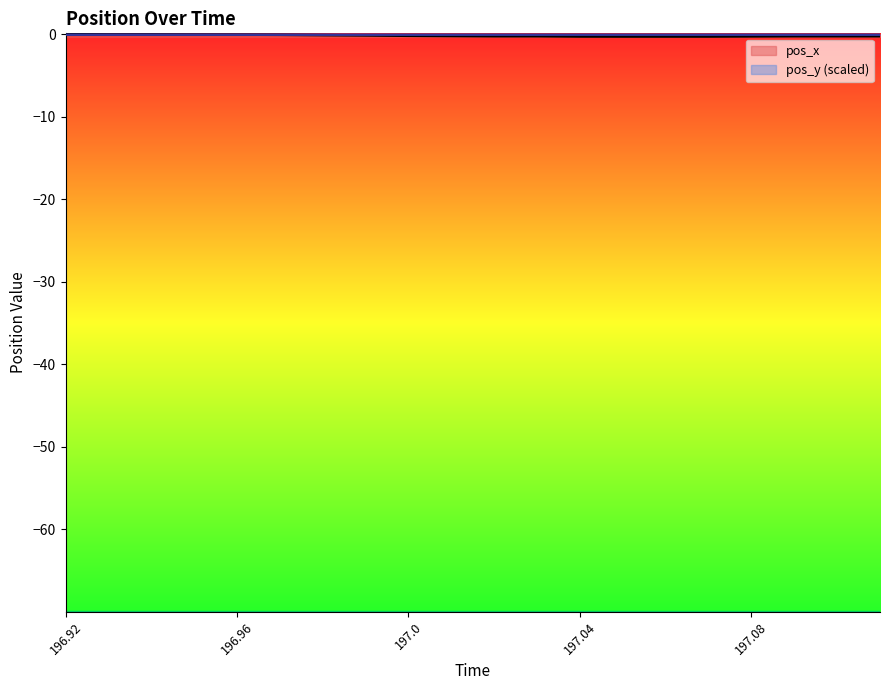

How many lines are shown in the chart?

2